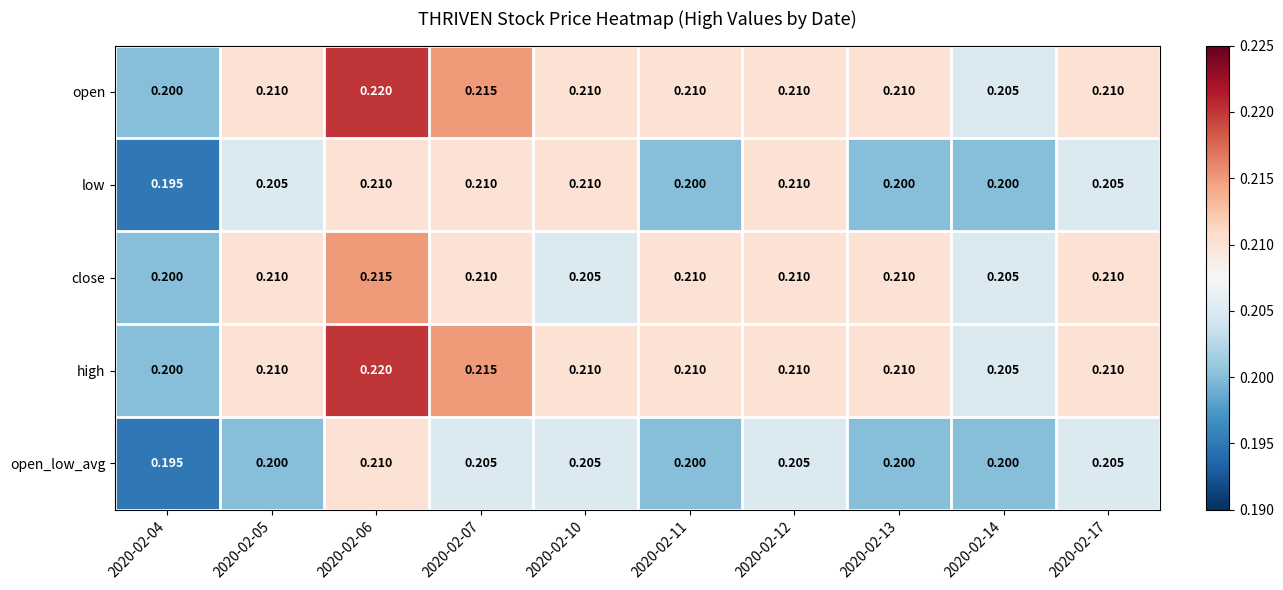

At how many categories does at least one series exceed 0?

10